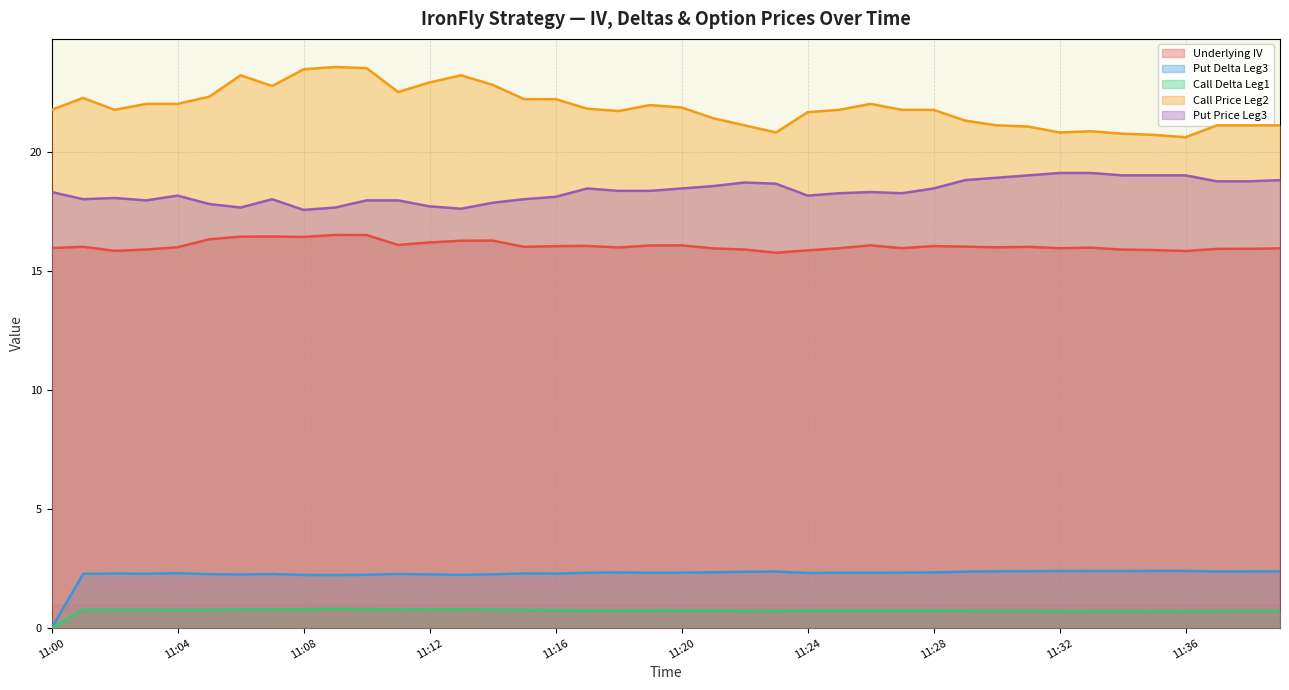

What is the total value across all series at 11:09?

60.7